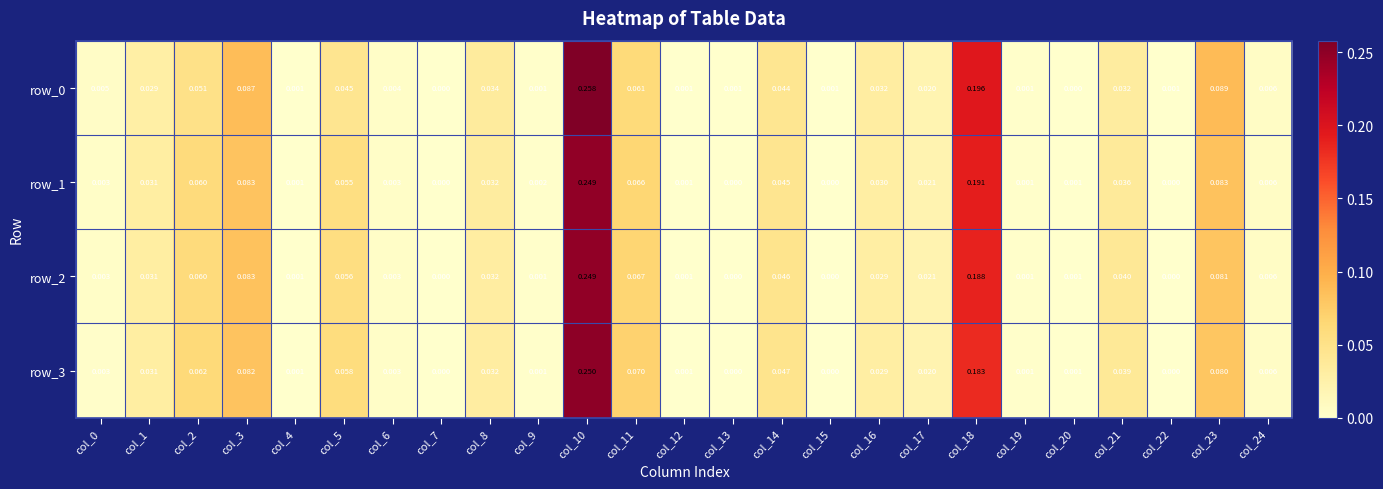

The value of row_2 at col_15 is 0.0. True or false?

True